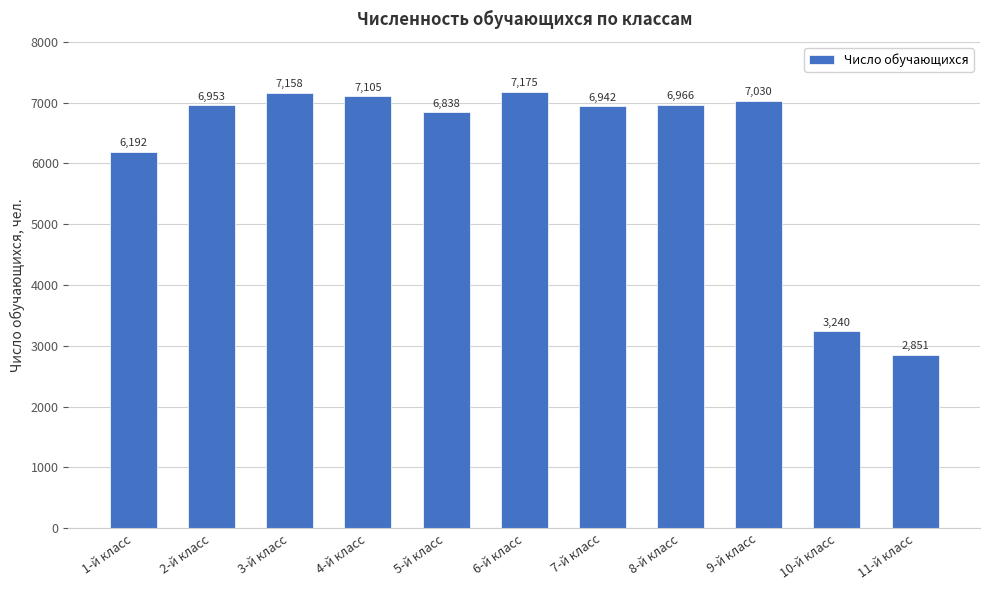

Approximately how many times larger is the value at 9-й класс compared to 3-й класс?

1.0